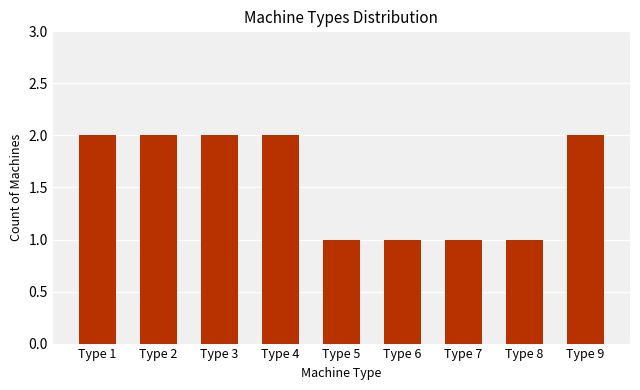

How many values are between 1 and 2?

9